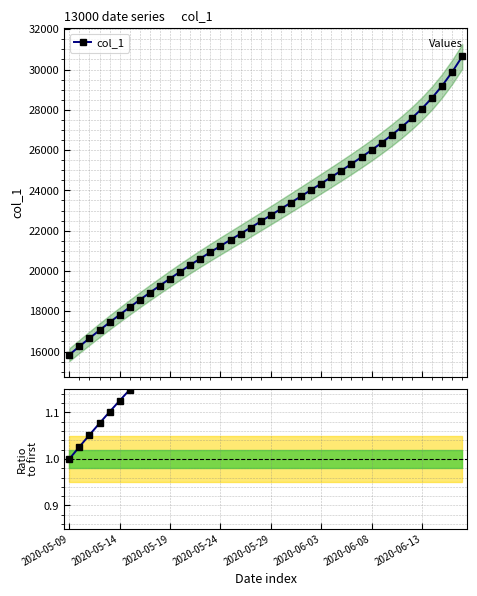

Which series has the largest total across all categories?

col_1